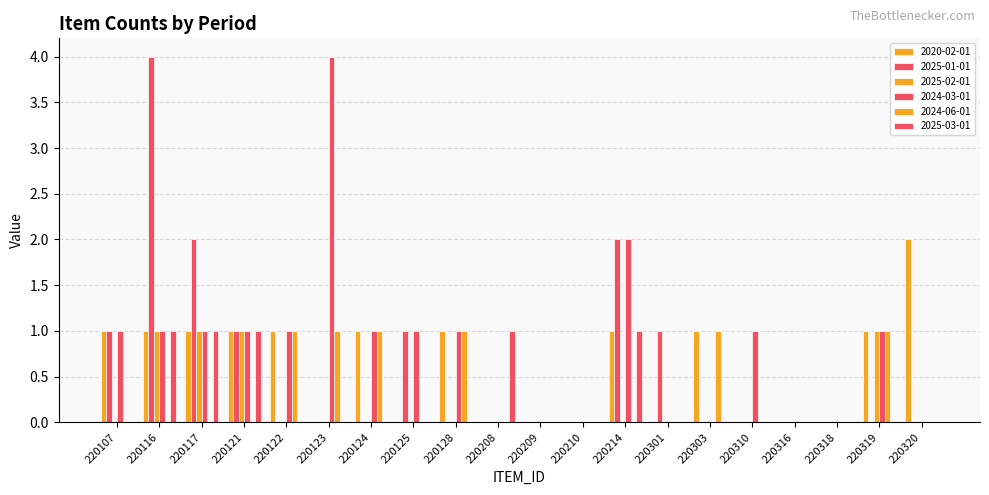

How many series are shown in this chart?

6